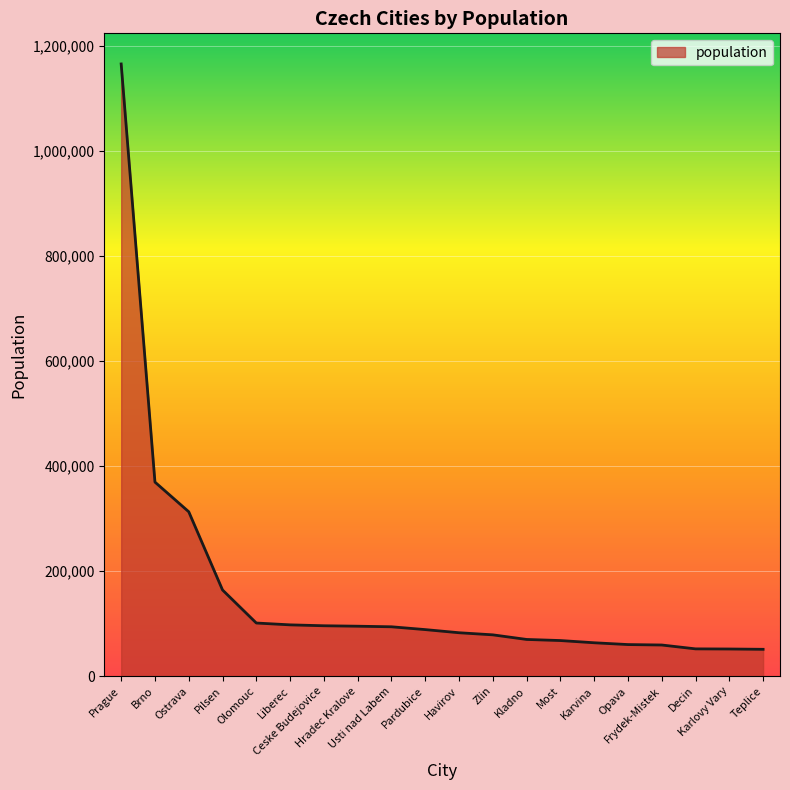

What is the change in value from Pilsen to Ceske Budejovice?

-68127